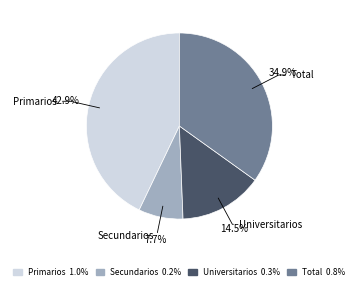

Count the number of slices in the pie.

4